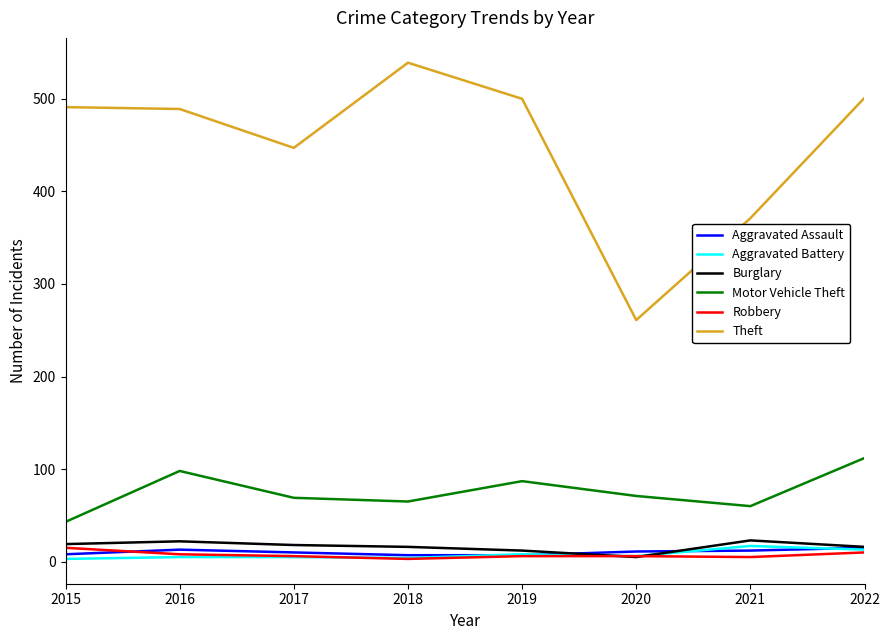

At how many categories does at least one series exceed 183?

8